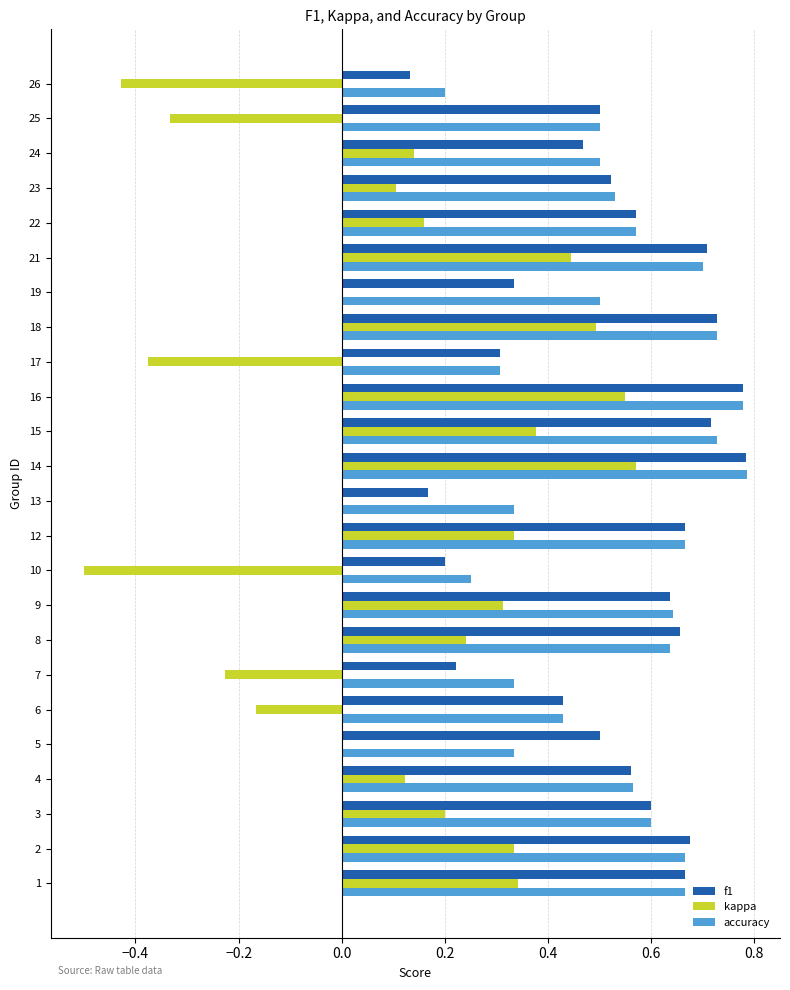

What is the sum of all kappa values?

2.7